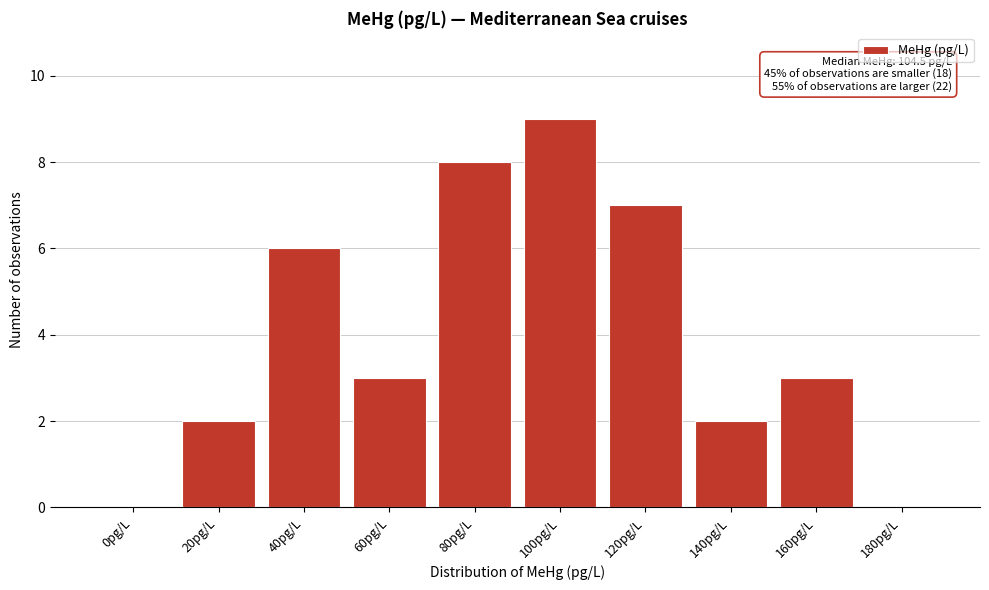

What is the sum of all values?

40